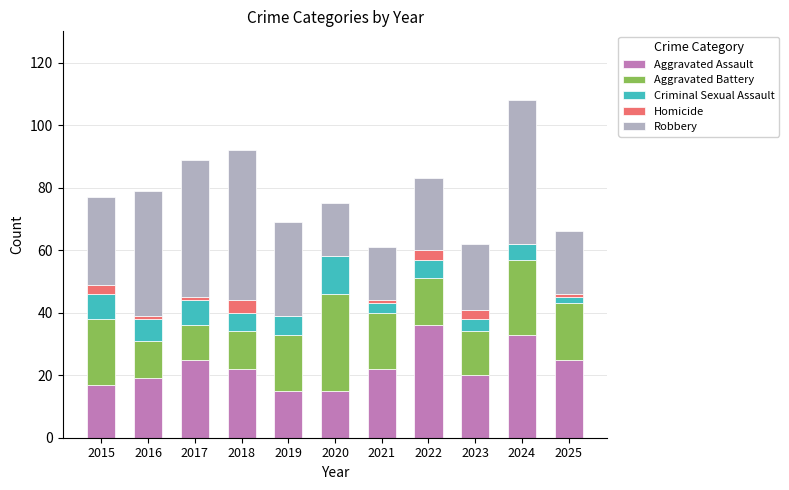

At which category is the sum across all series the highest?

2024